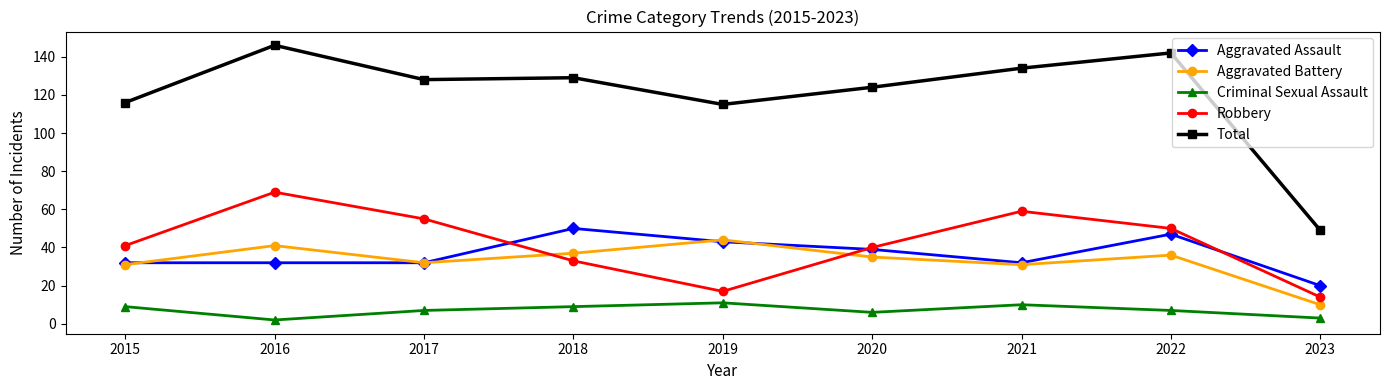

Which series changed the most between 2019 and 2023?

Total